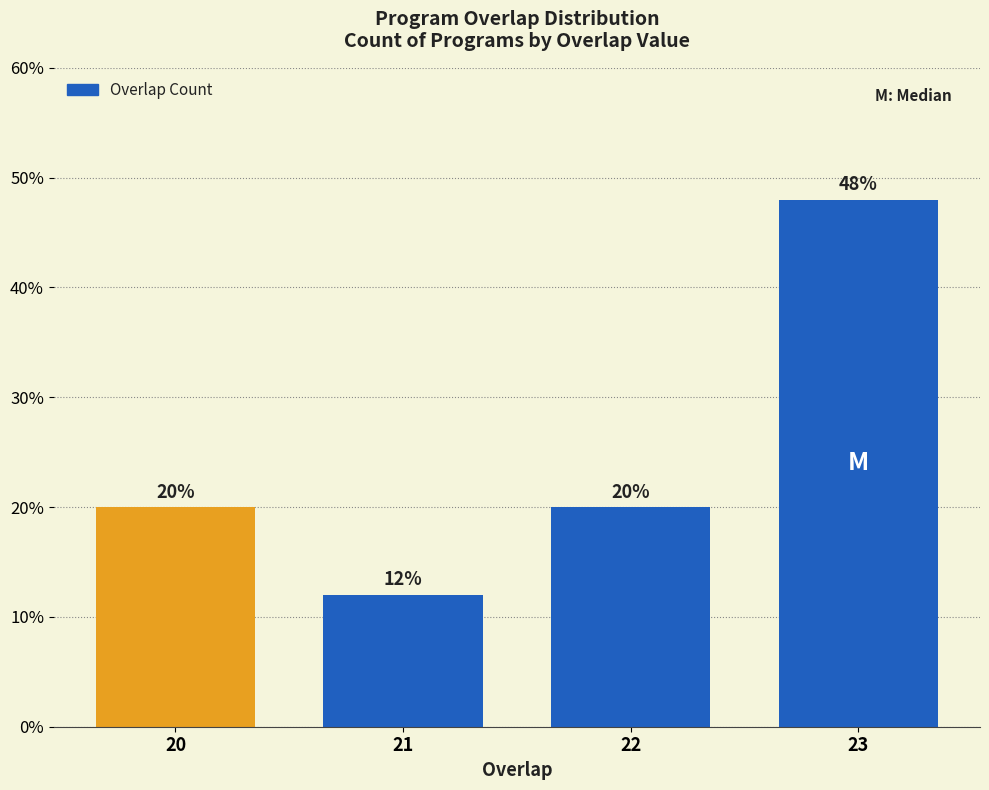

Reading left to right, list all the values displayed in this chart.

20=20	21=12	22=20	23=48